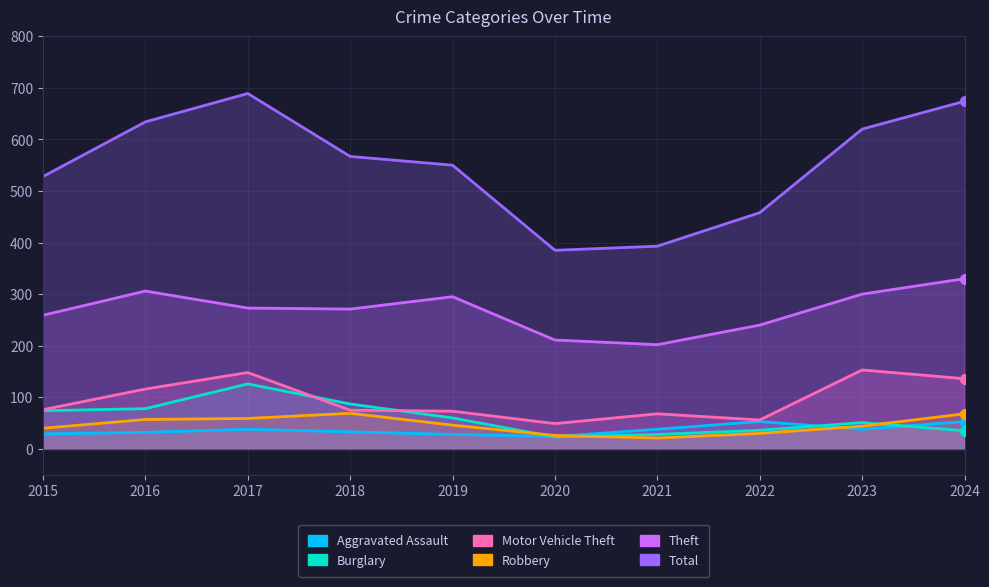

At how many categories does at least one series exceed 505?

7